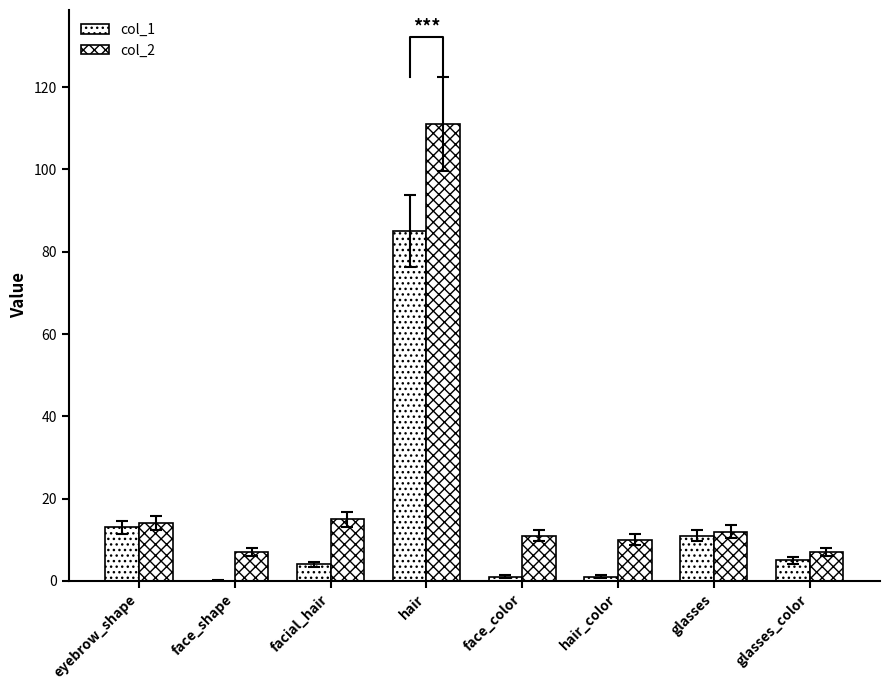

What is the label of the 7th bar from the right?

face_shape